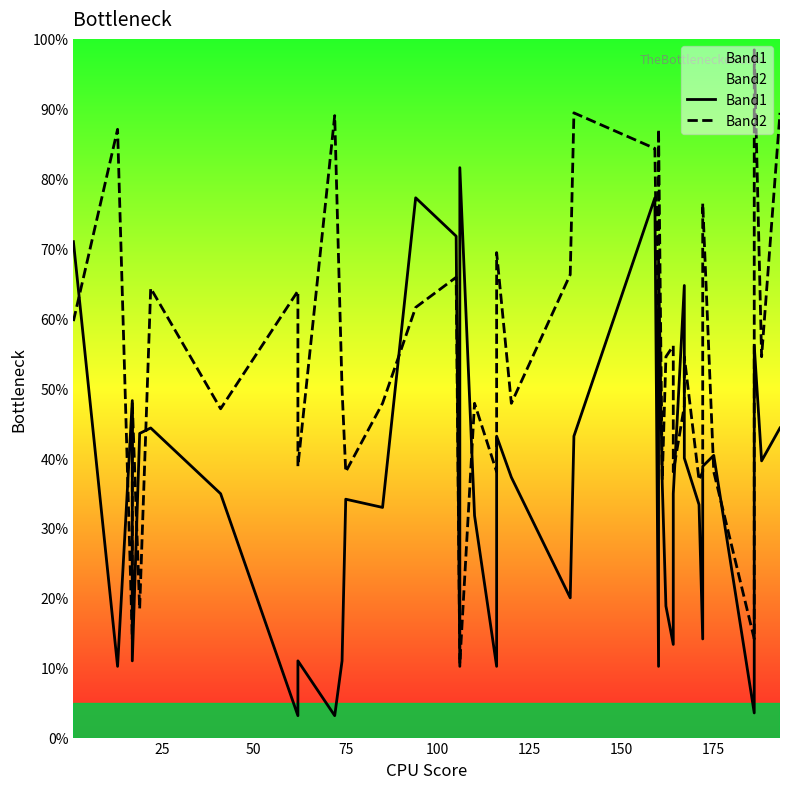

What is the difference between the second highest and minimum values in the Band1 series?

74.1